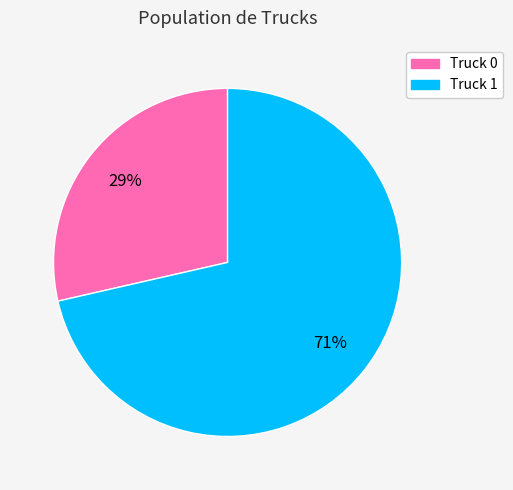

What percentage is the Truck 0 slice, to the nearest percent?

29%